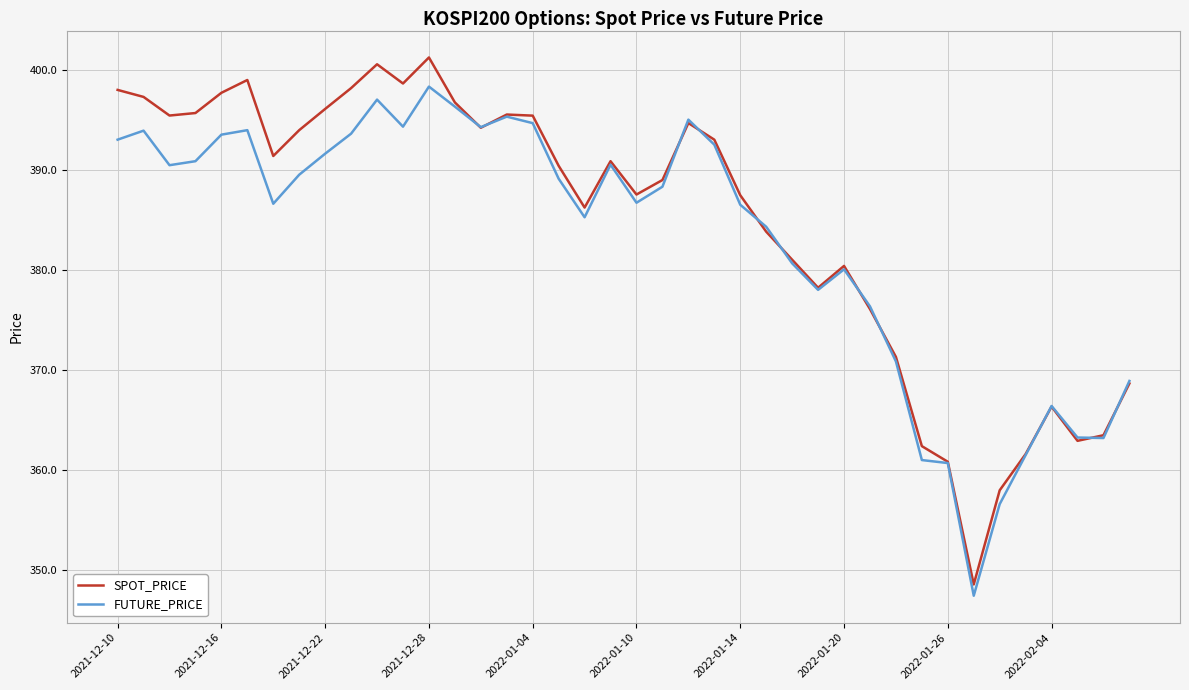

Does the chart have visible grid lines?

Yes